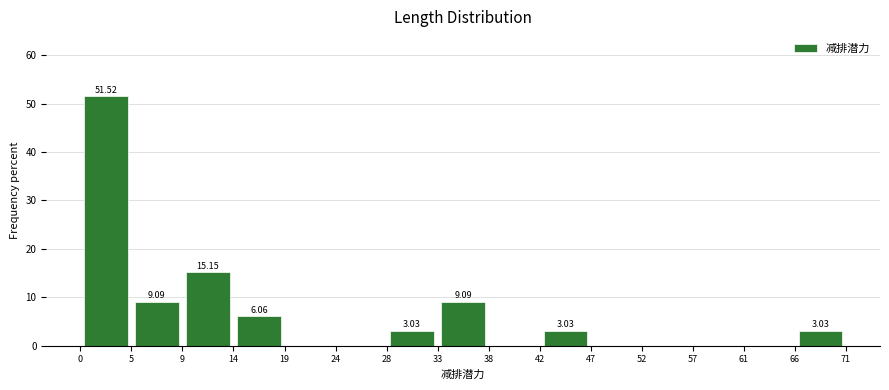

Over which range of the x-axis is the bar tallest?

0 to 5